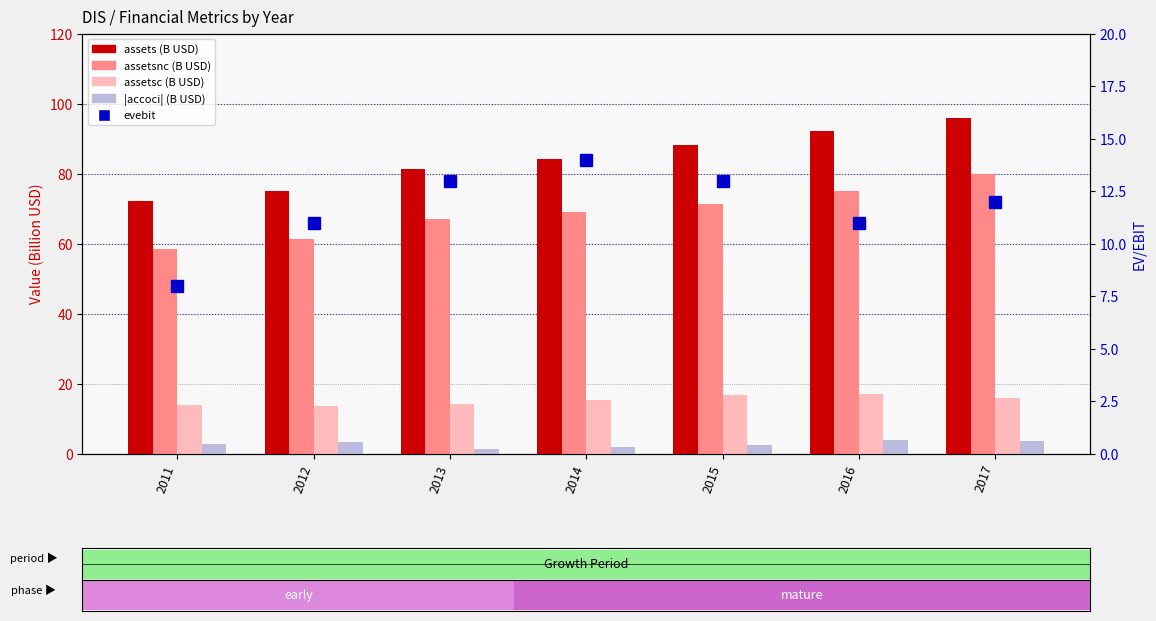

What are all the series names shown in the legend?

assets, assetsnc, assetsc, accoci, evebit